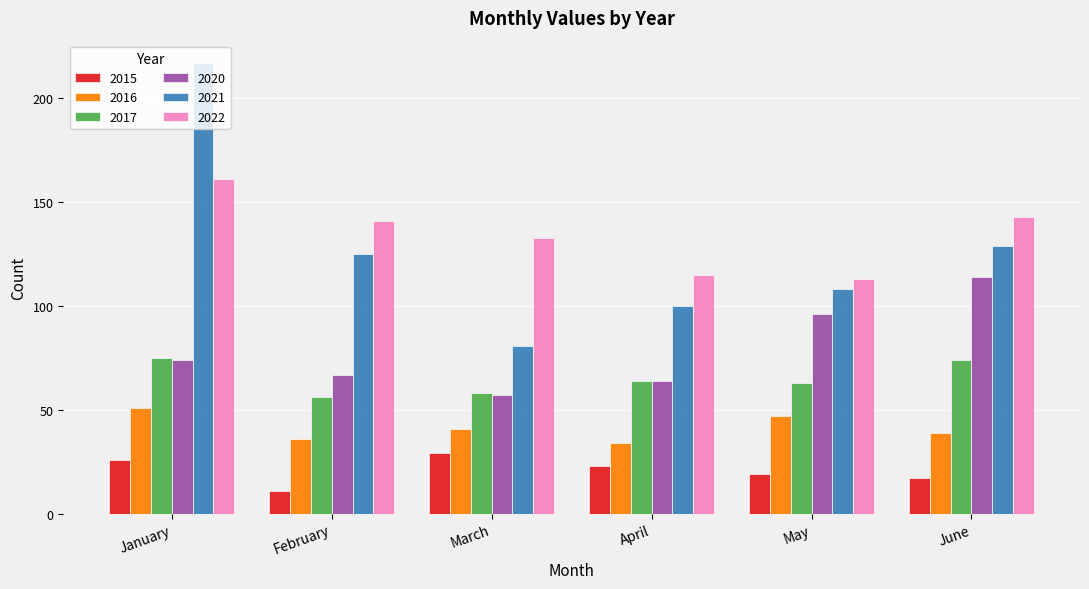

Which series has the largest total across all categories?

2022